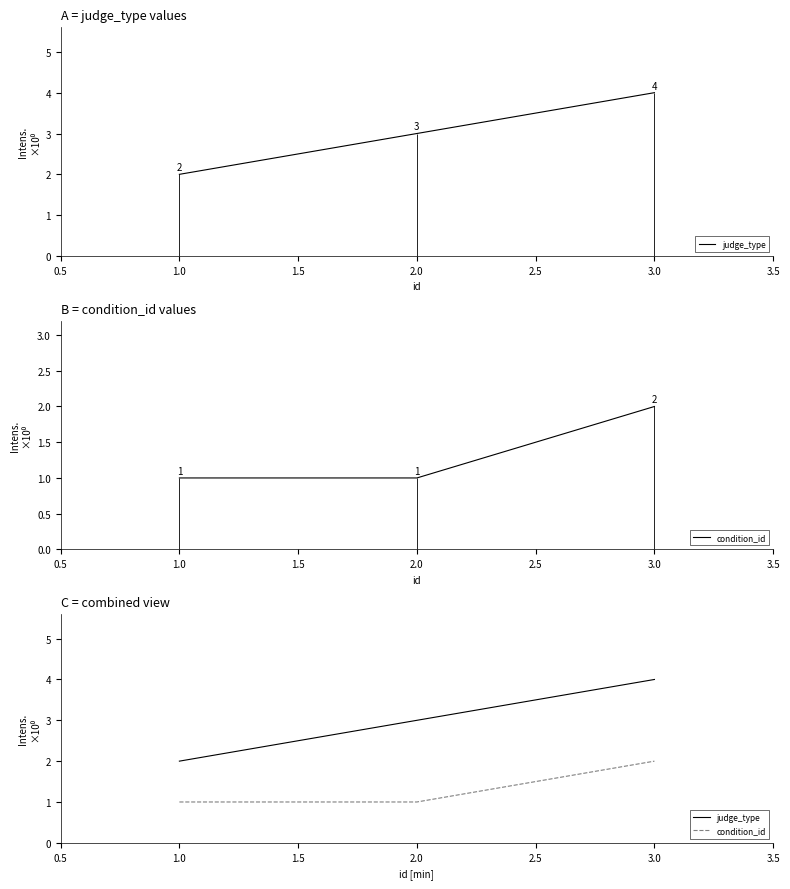

What are all the series names shown in the legend?

judge_type, condition_id